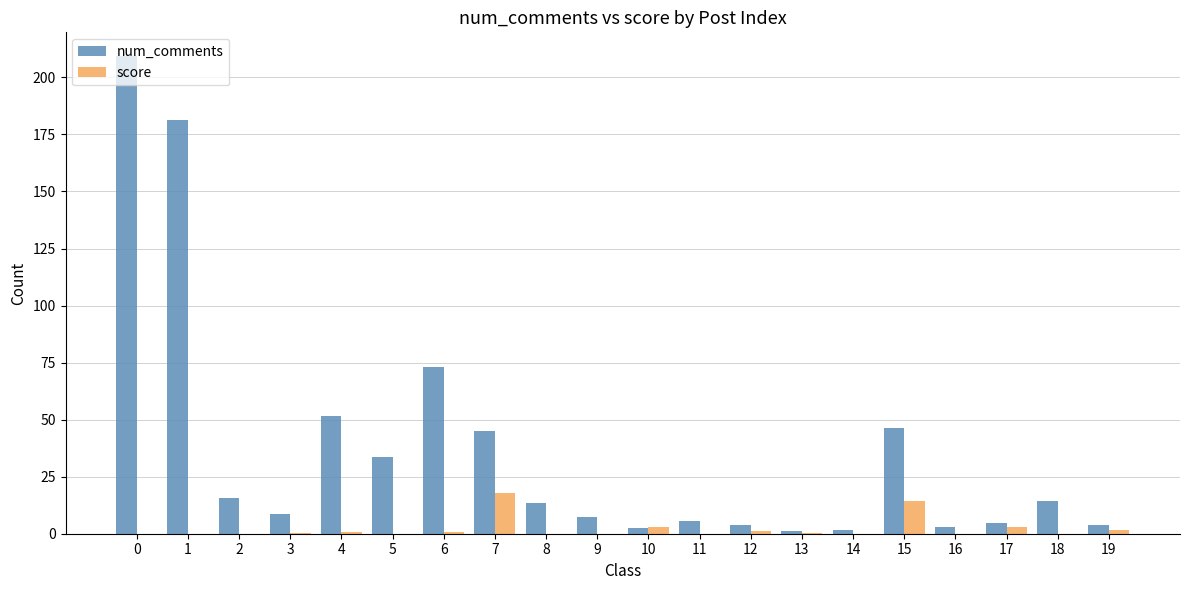

What is the sum of the num_comments values at 2 and 7?

60.8